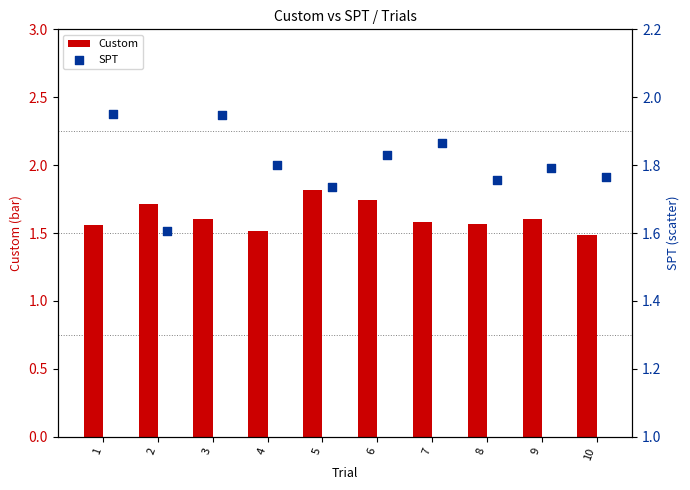

What are all the series names shown in the legend?

Custom, SPT